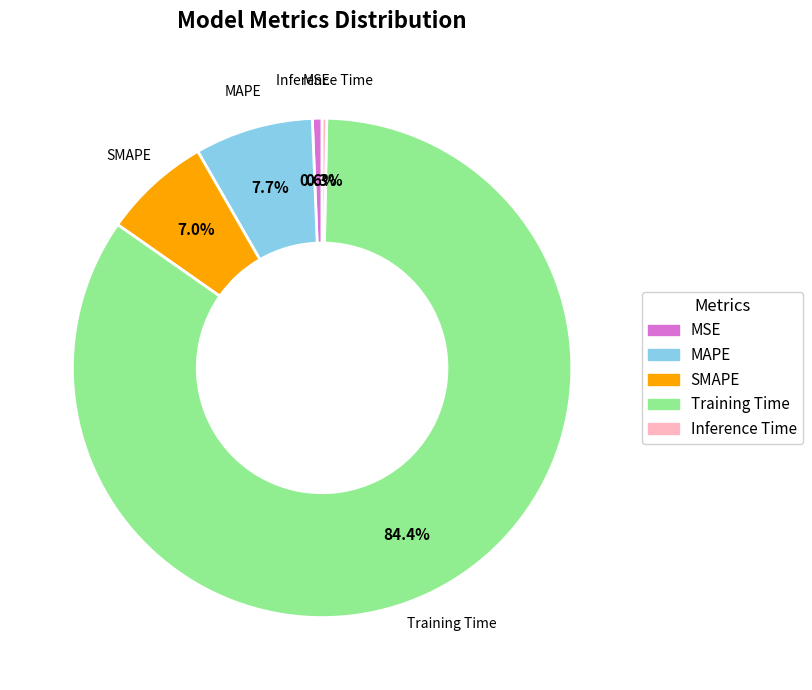

To the nearest percent, what portion does Training Time represent?

84%